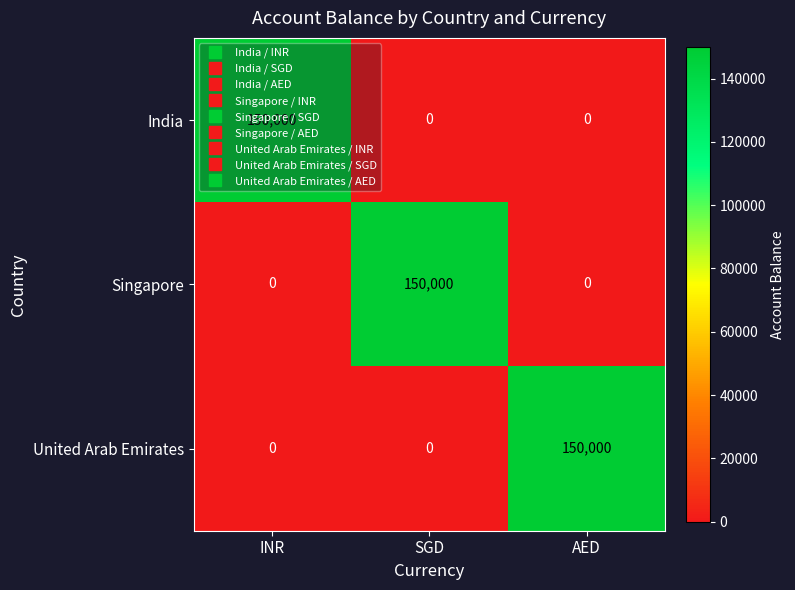

True or false: United Arab Emirates has a value of 76365 at AED.

False